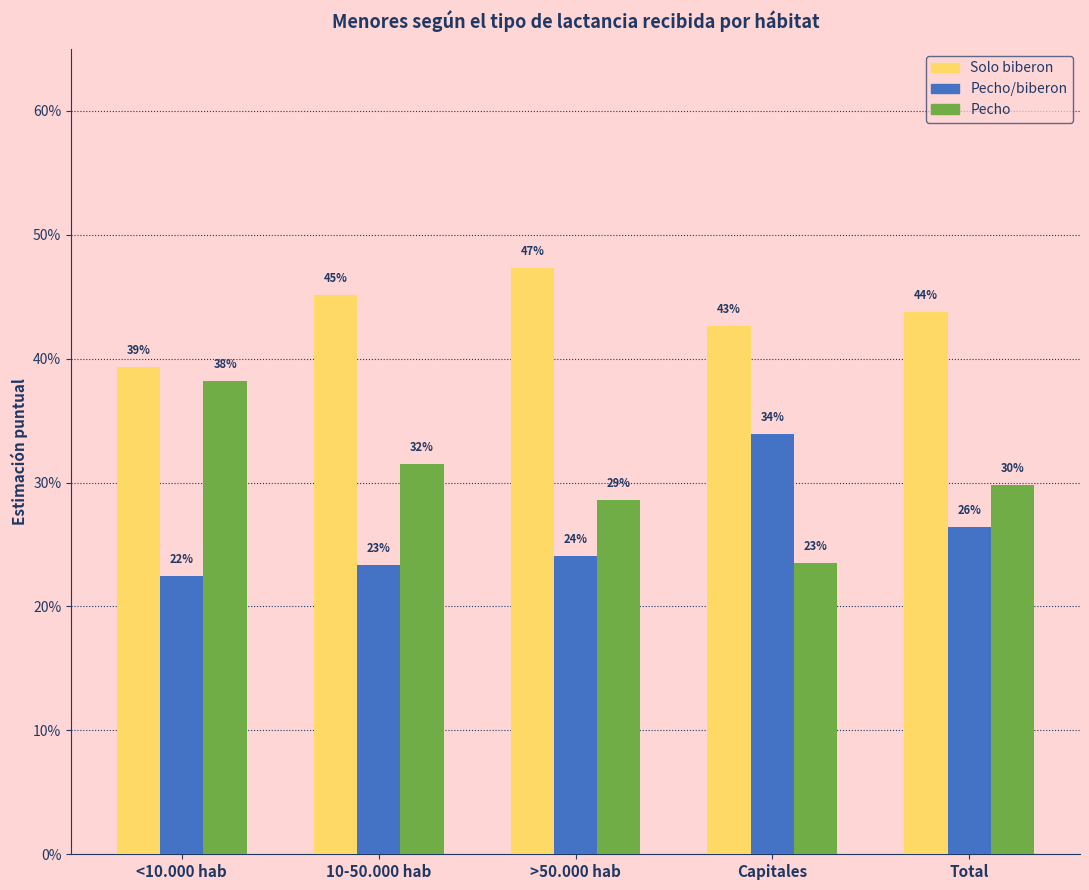

Does the chart contain stacked bars?

No